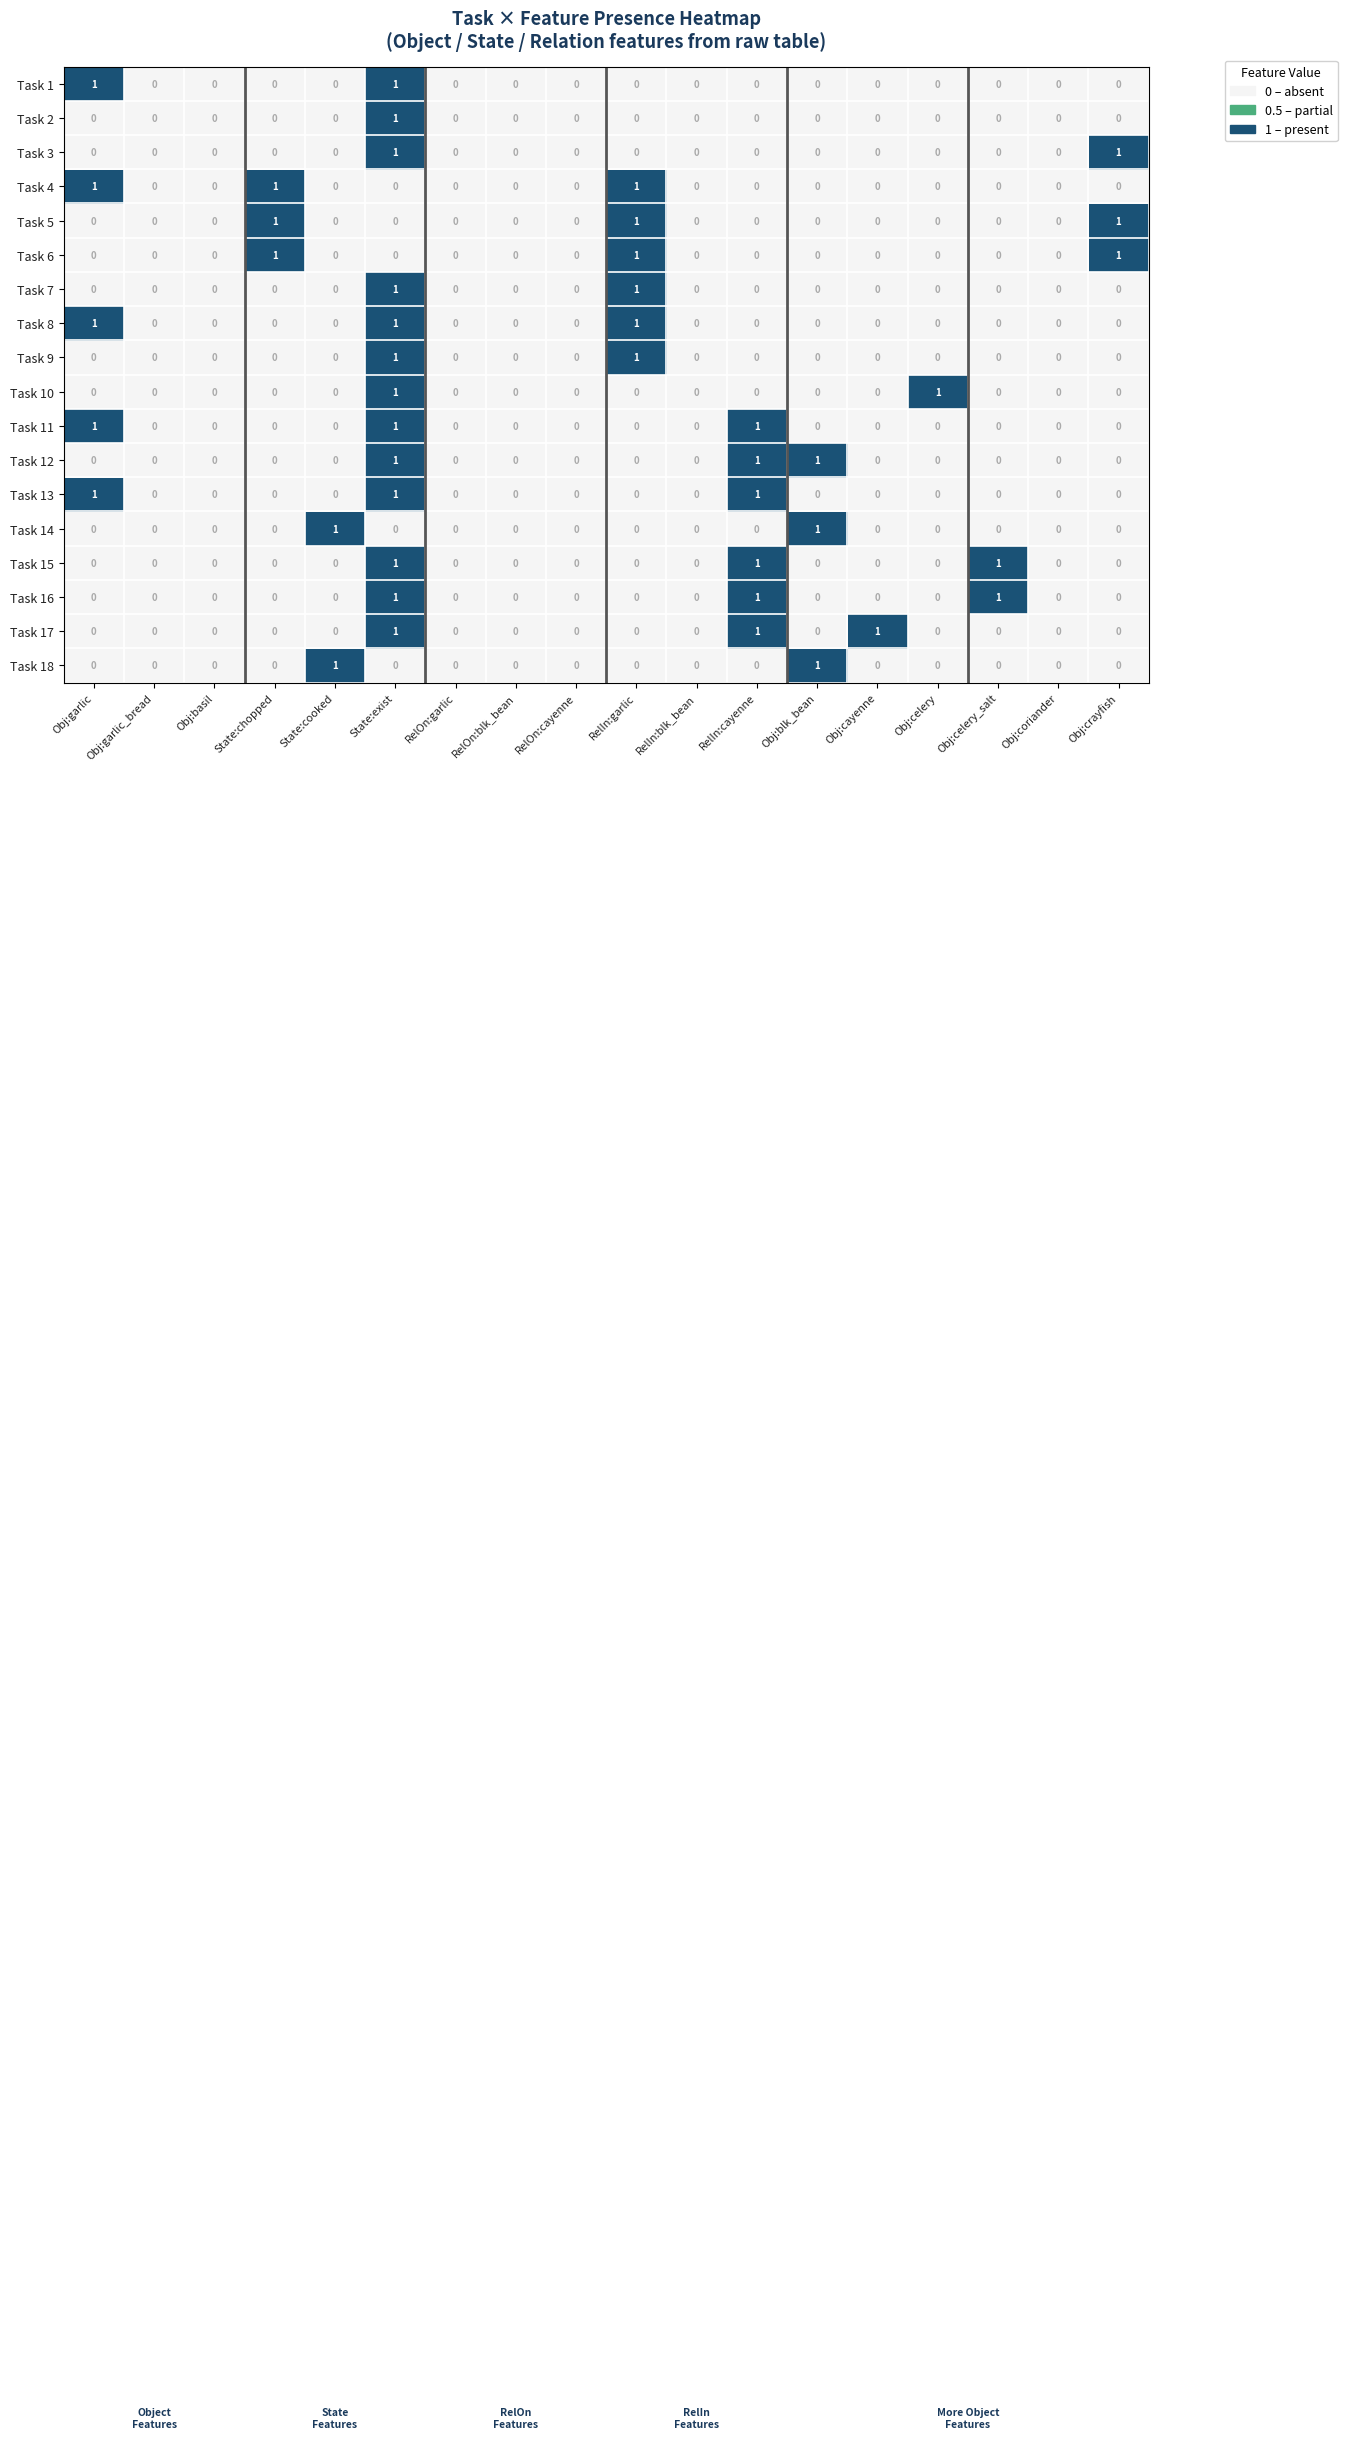

The value of Task 12 at RelOn:garlic is 1. True or false?

False